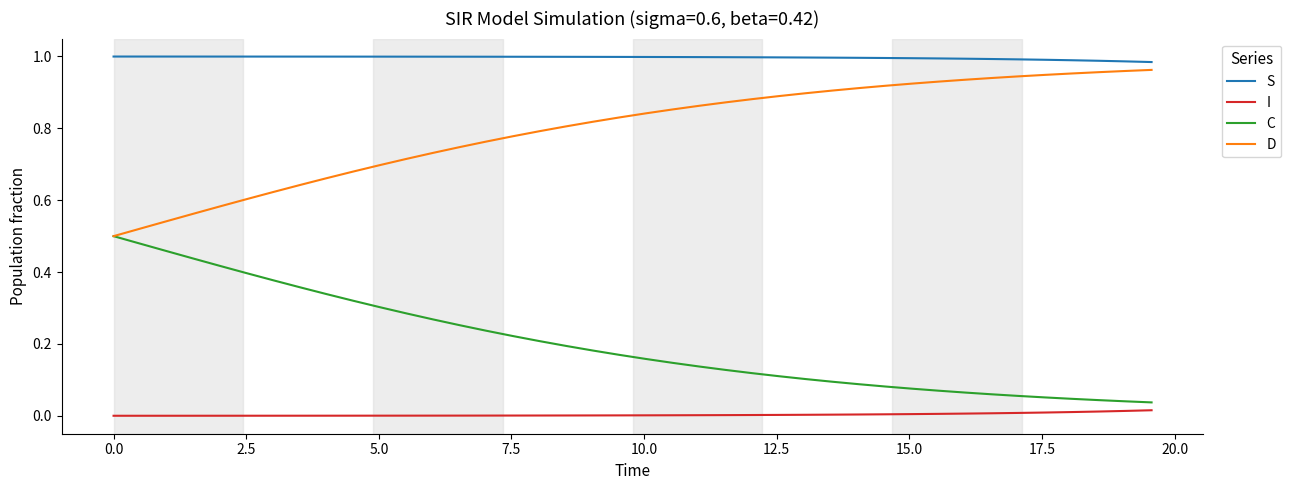

True or false: I and D intersect in this chart.

False